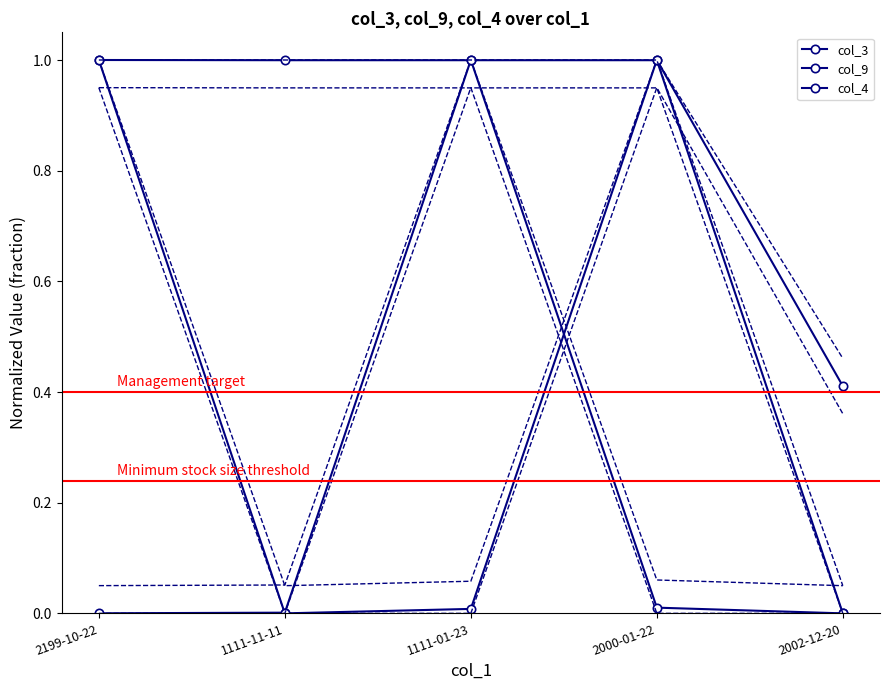

At which category does col_3 reach its first local valley?

1111-11-11